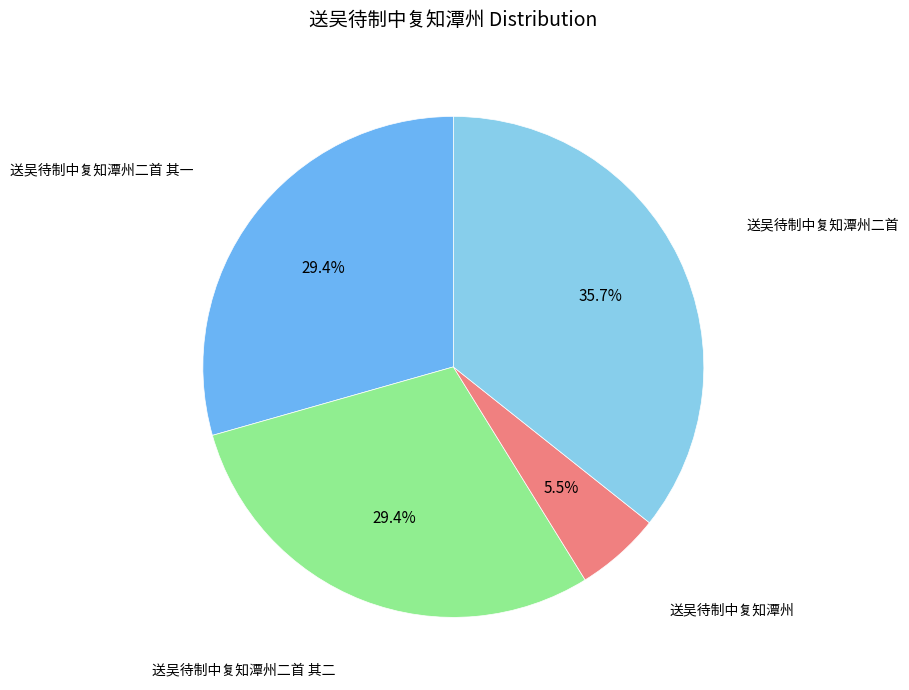

Is there any slice that represents more than half of the pie?

No